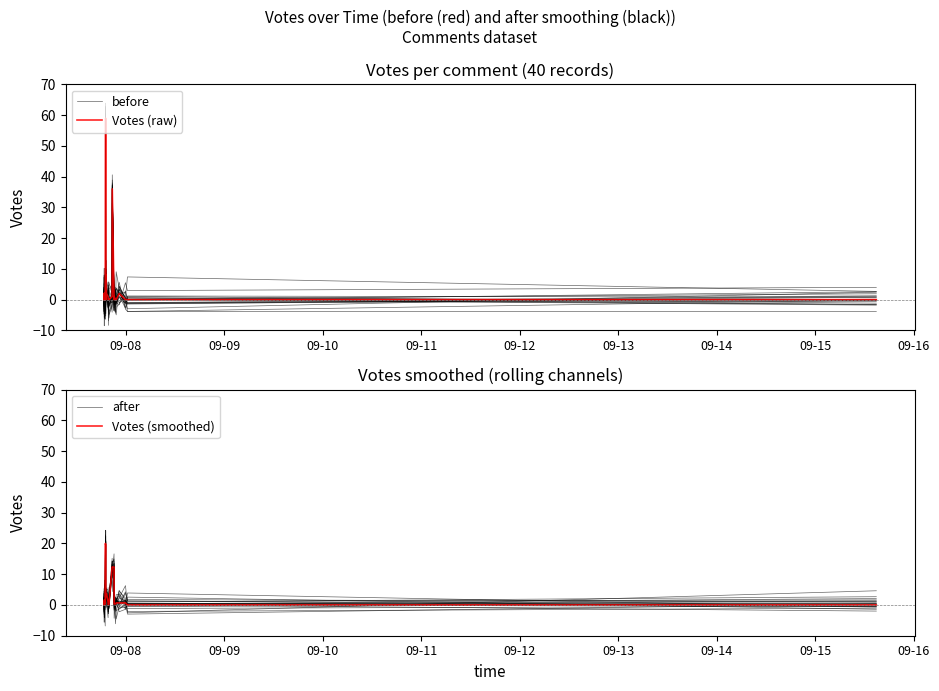

Reading left to right, list all the values displayed in this chart.

before: 0.4	1.9	1.5	1.1	-0.2	-0.2	1.2	2.6	0.6	2.4	1.7	0.7	2.2	-1.4	-1.3	-0.4	-0.8	0.2	0.3	-0.1	1.1	58.8	0.1	-1.1	7.6	2.1	0.1	0.3	-0.5	-0.2	0.5	37.4	-0.0	0.2	0.6	-0.9	2.2	-1.5	-1.0	0.1
Votes (raw): 0.0	2.0	1.0	0.0	0.0	0.0	0.0	2.0	1.0	2.0	2.0	1.0	2.0	0.0	0.0	0.0	0.0	0.0	1.0	1.0	0.0	59.0	0.0	0.0	8.0	2.0	1.0	0.0	0.0	0.0	1.0	36.0	0.0	1.0	0.0	0.0	2.0	0.0	0.0	0.0
after: 1.1	0.8	1.0	0.1	-0.2	-0.1	0.8	0.8	2.2	1.3	1.6	1.5	1.7	0.8	0.5	-0.7	0.1	0.7	0.7	1.1	19.8	20.3	20.7	2.5	3.1	4.3	1.7	0.1	-0.2	0.2	11.7	11.9	11.9	-0.0	0.3	0.8	1.4	0.2	0.4	-0.1
Votes (smoothed): 0.7	1.0	1.0	0.3	0.0	0.0	0.7	1.0	1.7	1.7	1.7	1.7	1.0	0.7	0.0	0.0	0.0	0.3	0.7	0.7	20.0	19.7	19.7	2.7	3.3	3.7	1.0	0.3	0.0	0.3	12.3	12.3	12.3	0.3	0.3	0.7	0.7	0.7	0.0	0.0